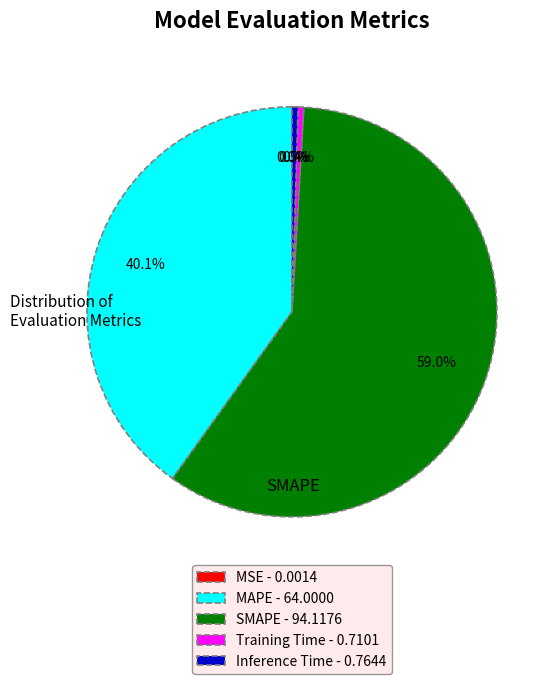

What portion of the pie excludes SMAPE - 94.1176?

41.0%